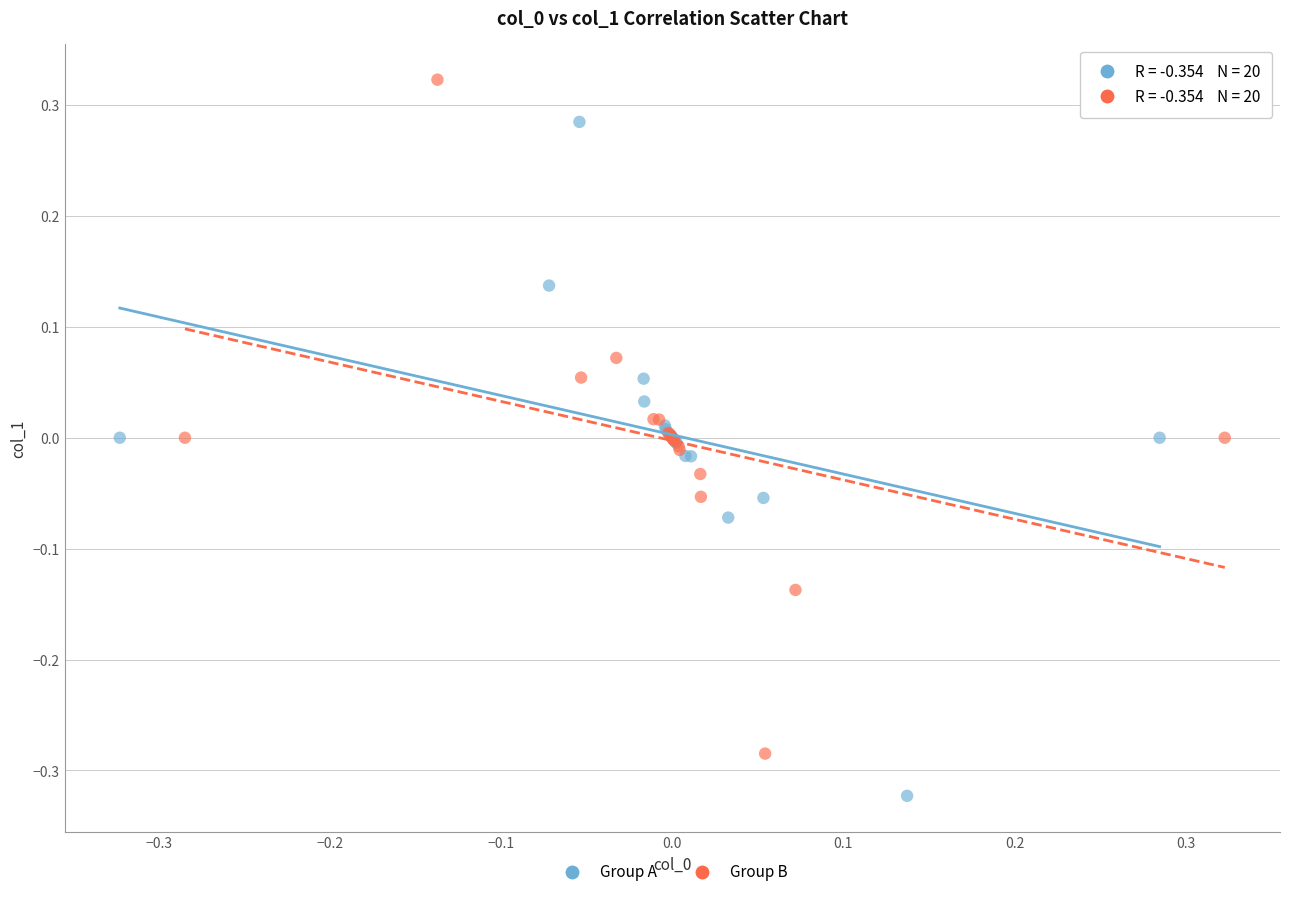

Which series contains the highest Y value?

Group B